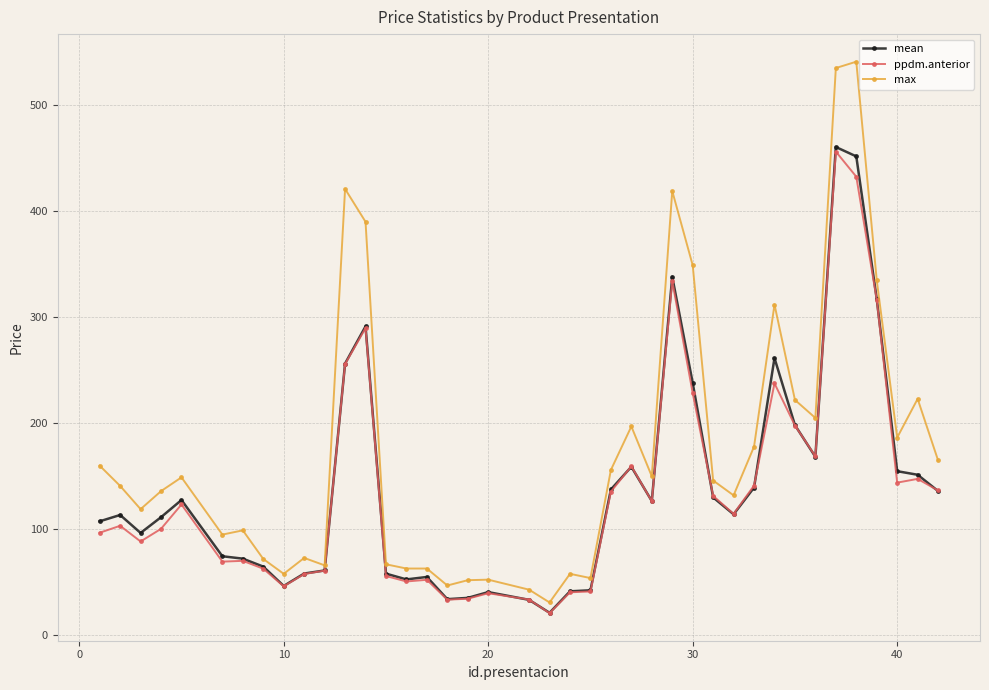

Which series has the largest total across all categories?

max